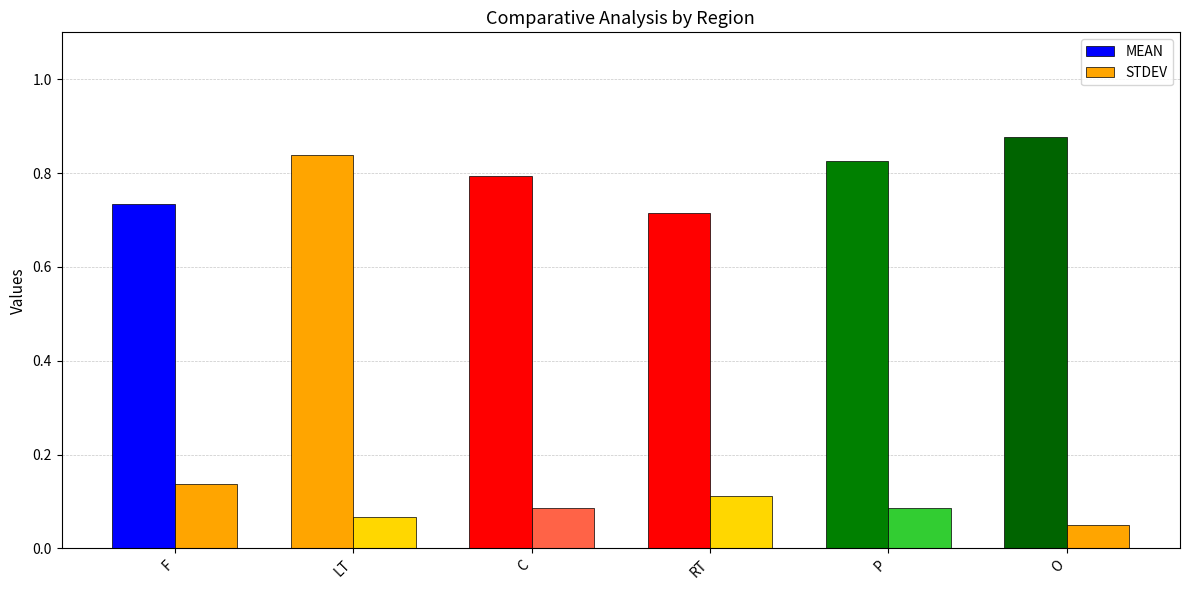

Which has a higher value, P or C?

P